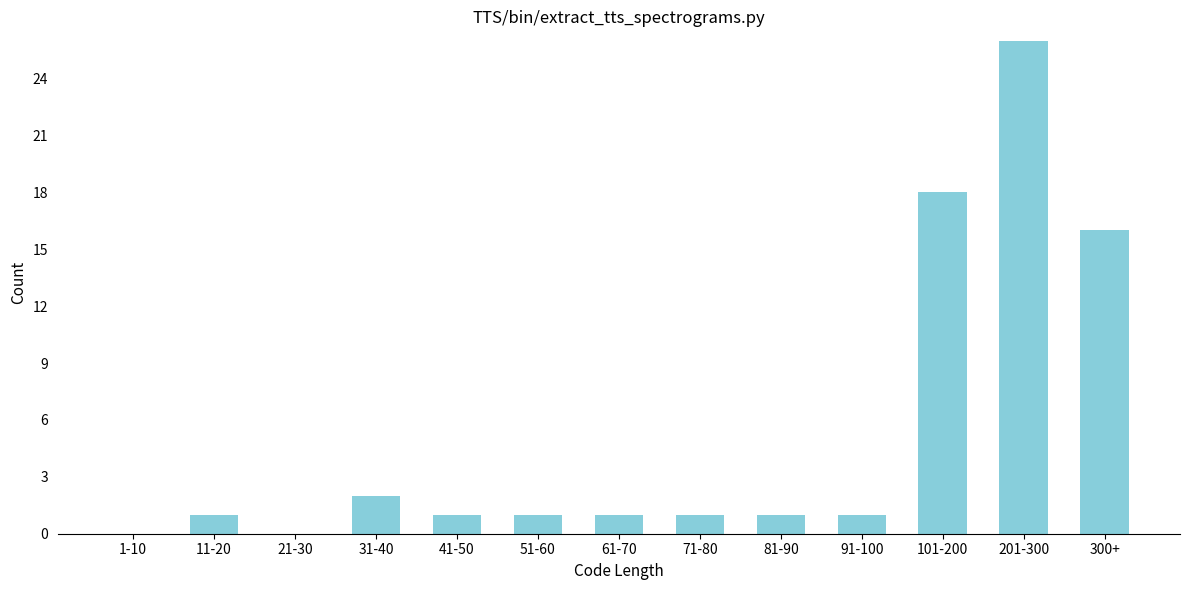

Reading right to left, what are all the values shown in this chart?

300+=16	201-300=26	101-200=18	91-100=1	81-90=1	71-80=1	61-70=1	51-60=1	41-50=1	31-40=2	21-30=0	11-20=1	1-10=0